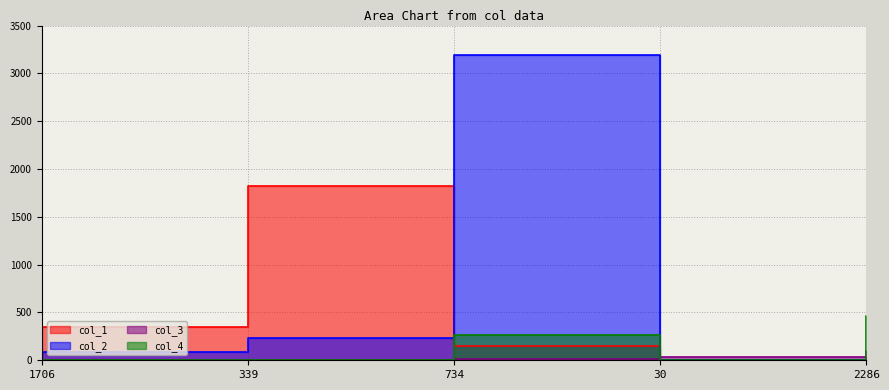

What is the value of the col_1 point at the 5th from the left?

37